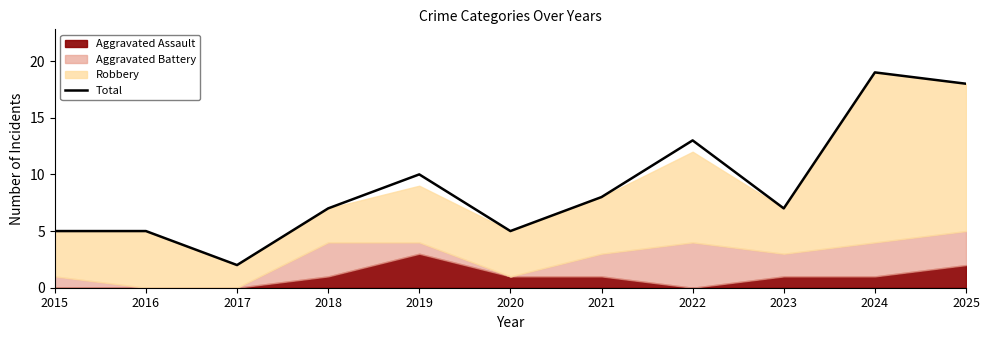

Which has a higher value, 2025 or 2015?

2025